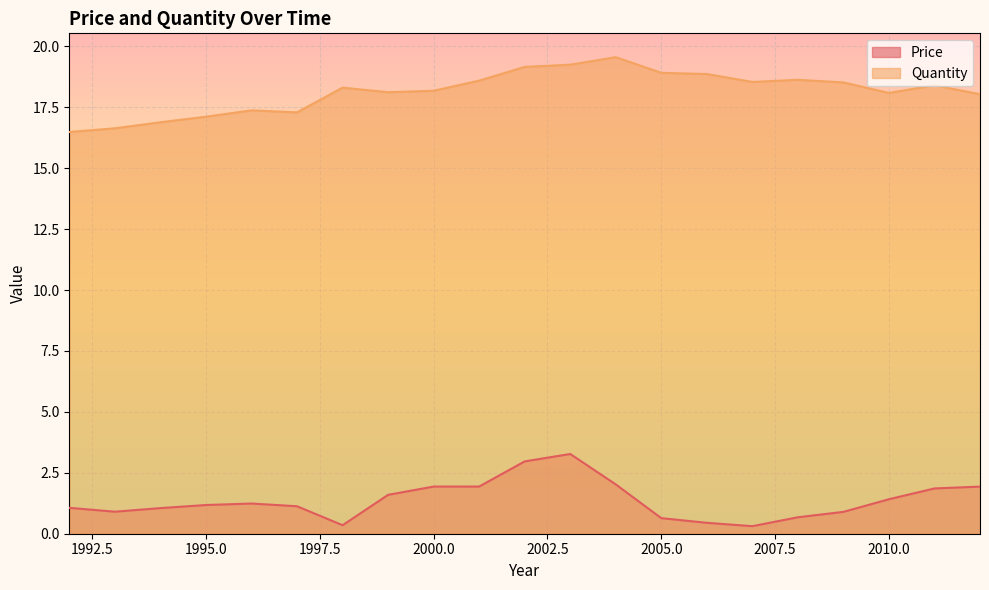

Reading left to right, list all the values displayed in this chart.

Price: 1992=1.1	1993=0.9	1994=1.1	1995=1.2	1996=1.2	1997=1.1	1998=0.3	1999=1.6	2000=1.9	2001=1.9	2002=3.0	2003=3.3	2004=2.0	2005=0.6	2006=0.4	2007=0.3	2008=0.7	2009=0.9	2010=1.4	2011=1.9	2012=1.9
Quantity: 1992=16.5	1993=16.6	1994=16.9	1995=17.1	1996=17.4	1997=17.3	1998=18.3	1999=18.1	2000=18.2	2001=18.6	2002=19.2	2003=19.3	2004=19.6	2005=18.9	2006=18.9	2007=18.5	2008=18.6	2009=18.5	2010=18.1	2011=18.4	2012=18.0